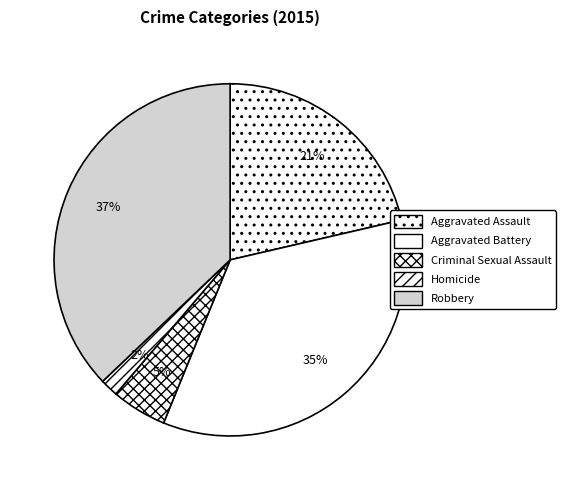

To the nearest percent, what is the combined percentage of Criminal Sexual Assault and Homicide?

7%